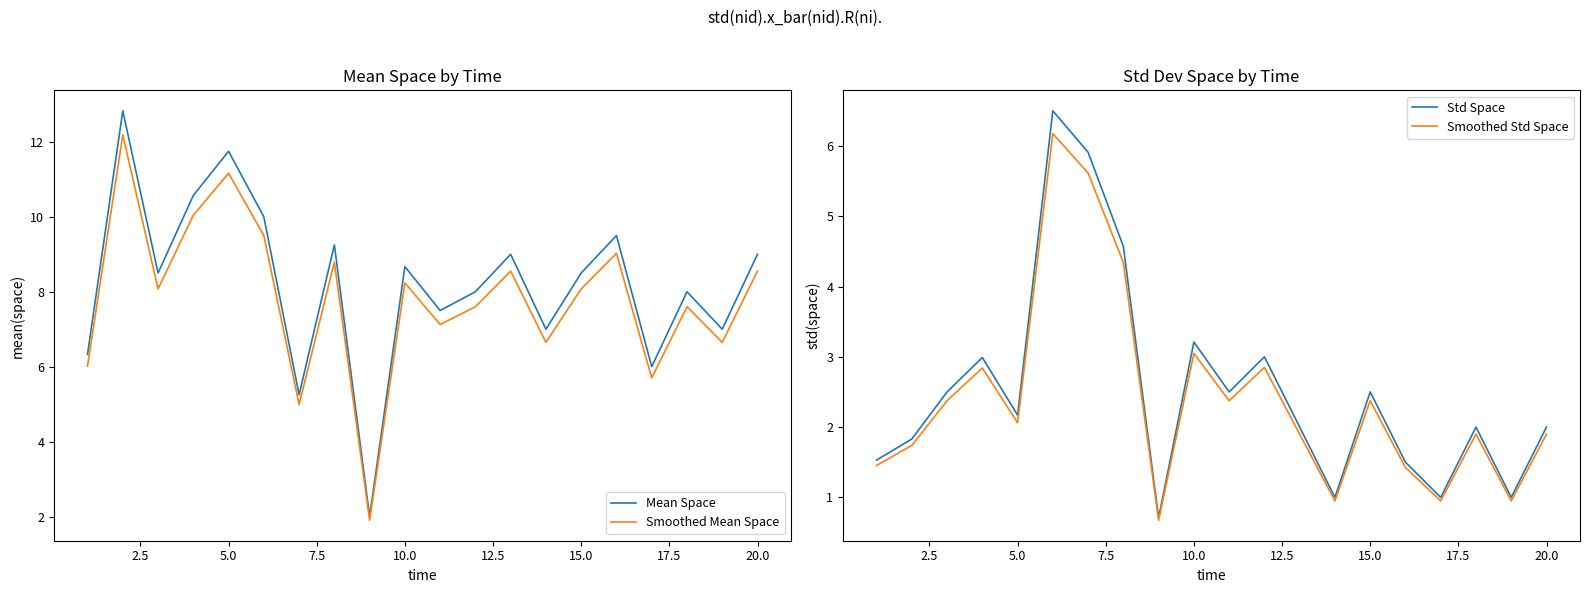

Which series has the widest spread of values?

Mean Space